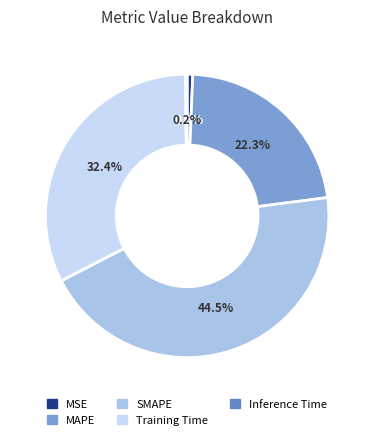

What percentage do Training Time and MSE together represent?

33.0%